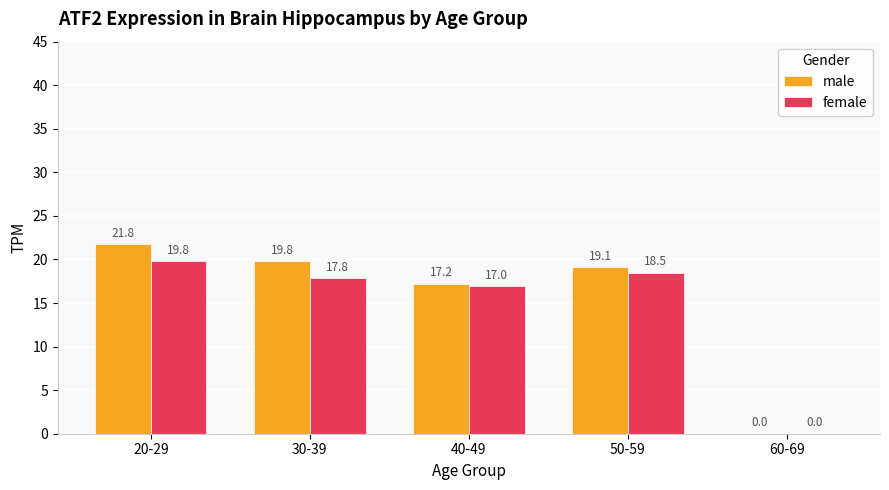

Is it true that female equals 9.7 at 40-49?

False